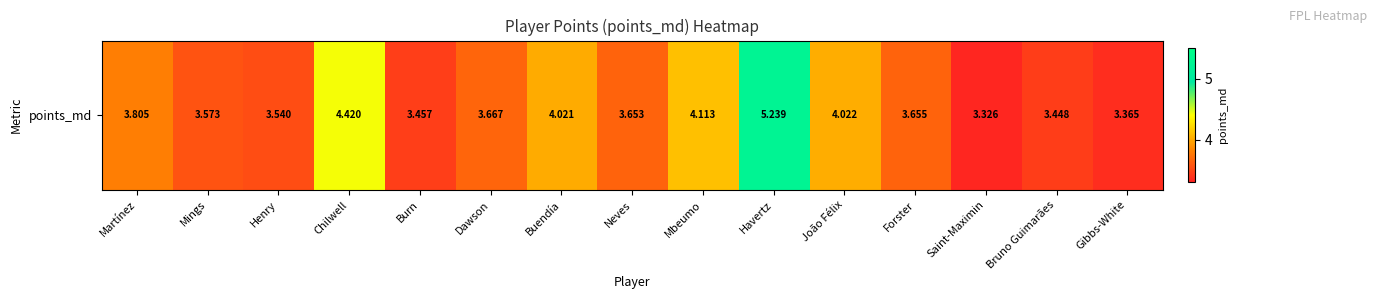

Reading left to right, what are all the values shown in this chart?

Martínez=3.8	Mings=3.6	Henry=3.5	Chilwell=4.4	Burn=3.5	Dawson=3.7	Buendía=4.0	Neves=3.7	Mbeumo=4.1	Havertz=5.2	João Félix=4.0	Forster=3.7	Saint-Maximin=3.3	Bruno Guimarães=3.4	Gibbs-White=3.4